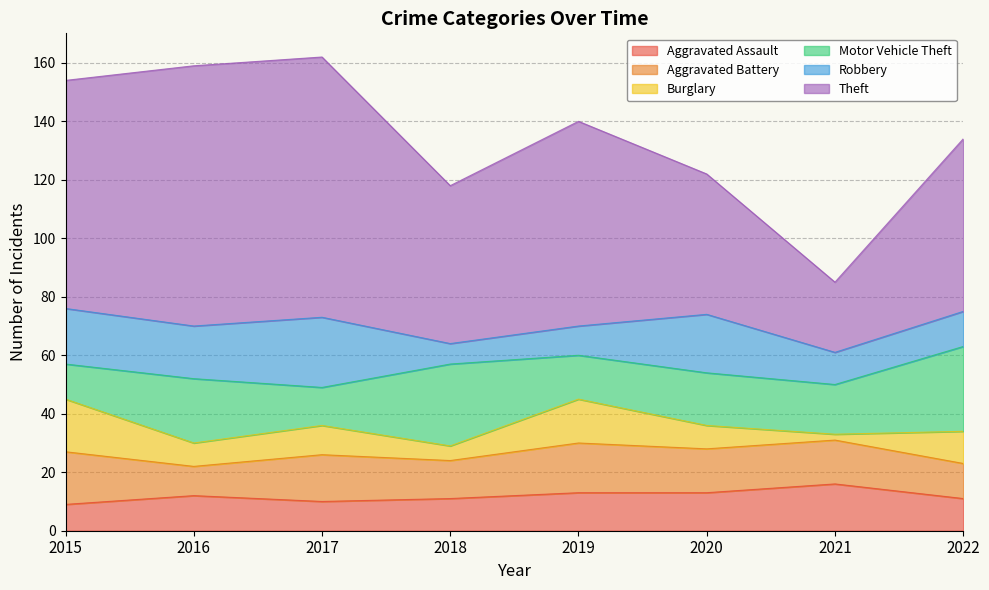

In Aggravated Battery, how many points are higher than both neighbors (excluding endpoints)?

2